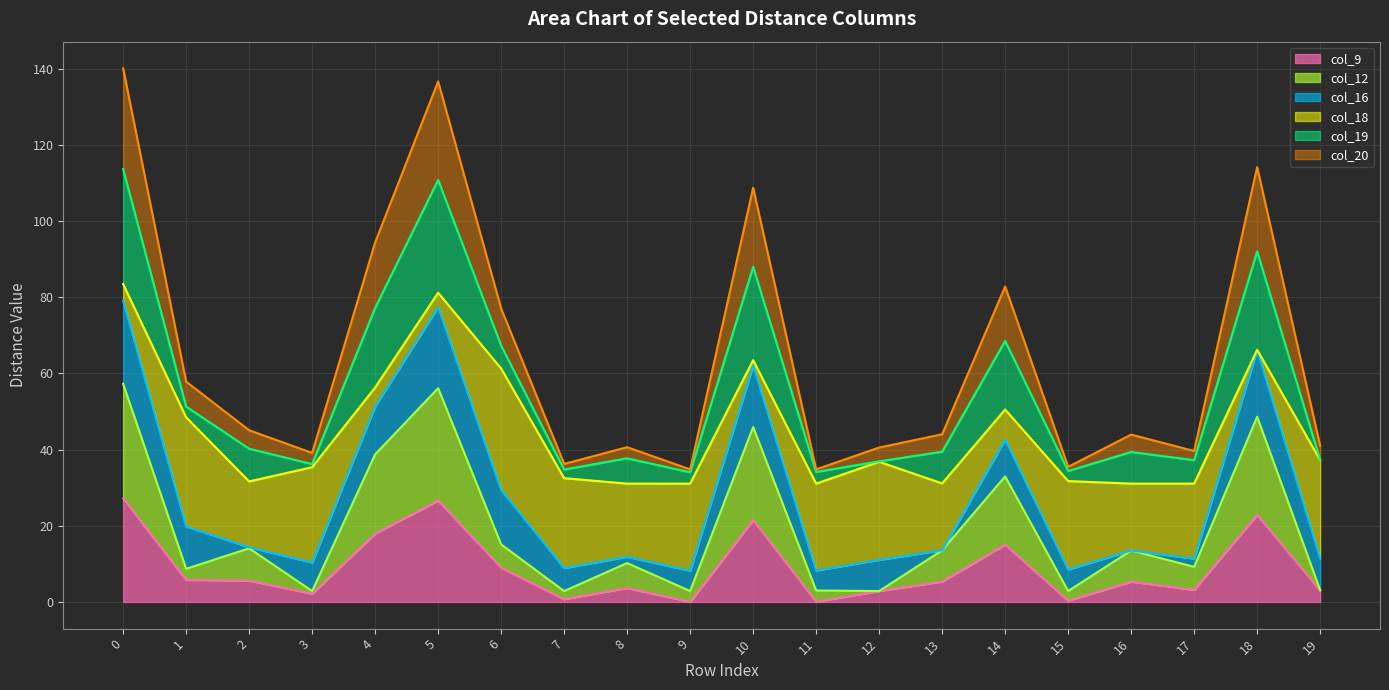

Between 4 and 15, which series saw the biggest shift?

col_20